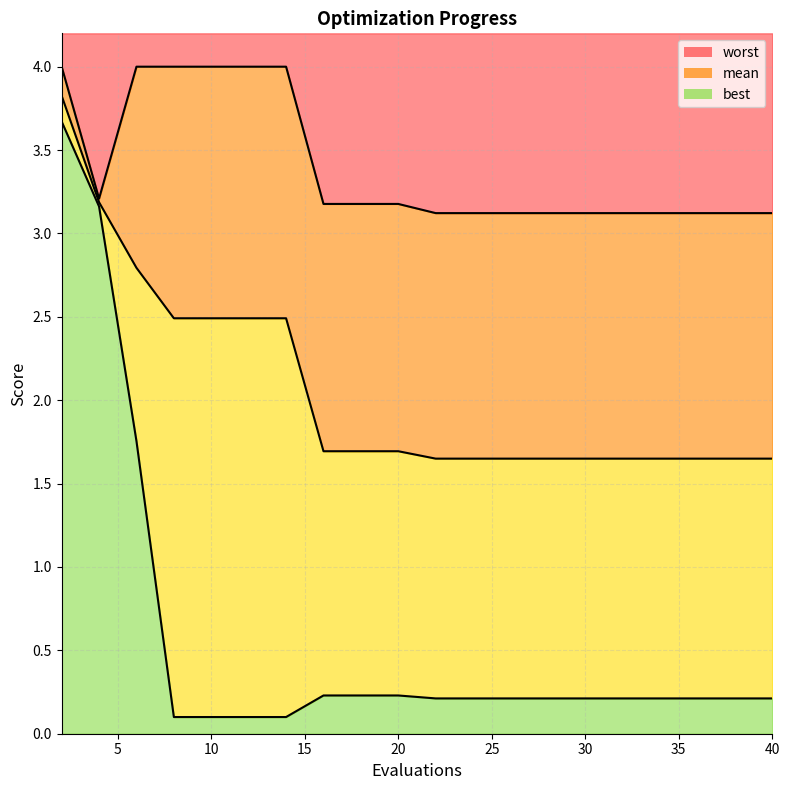

In worst, how many points are lower than both neighbors (excluding endpoints)?

1